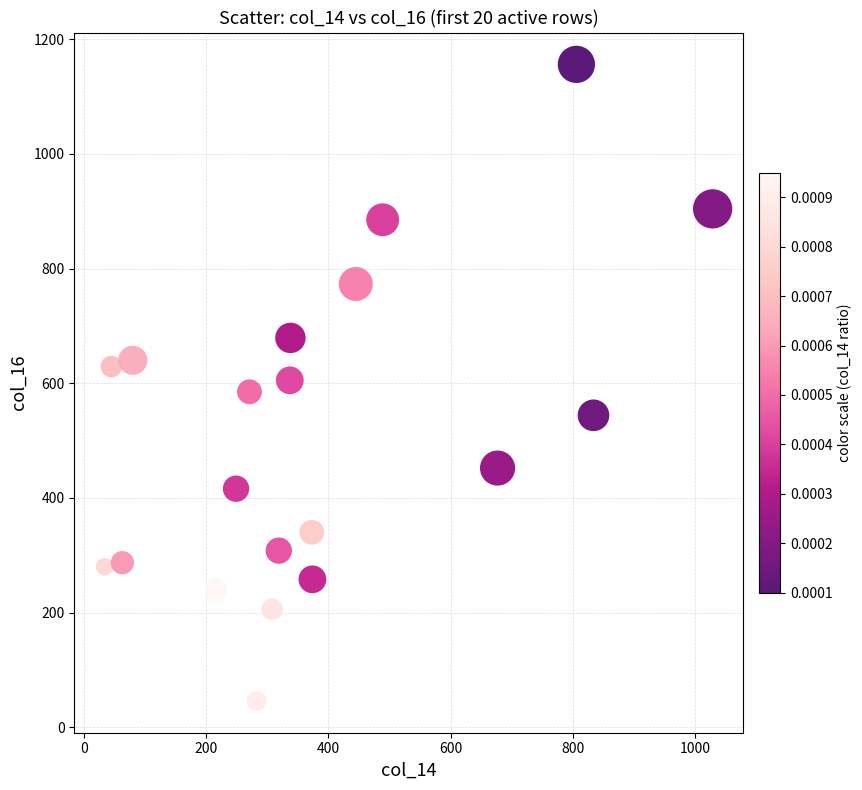

What is the range of Y values (max minus min)?

1110